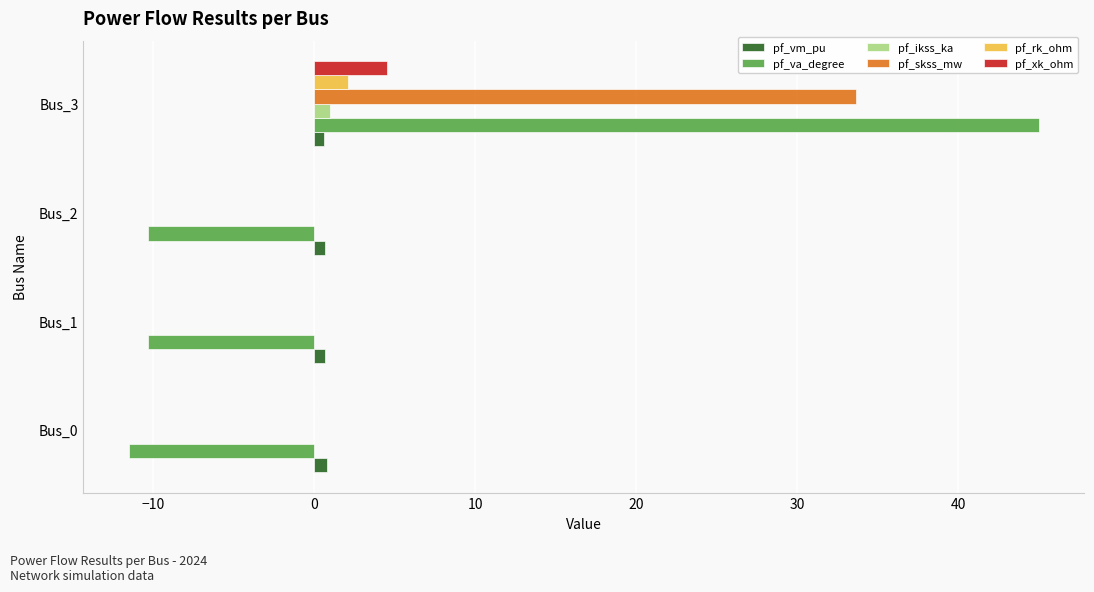

Is it true that pf_ikss_ka equals 0.0 at Bus_2?

True